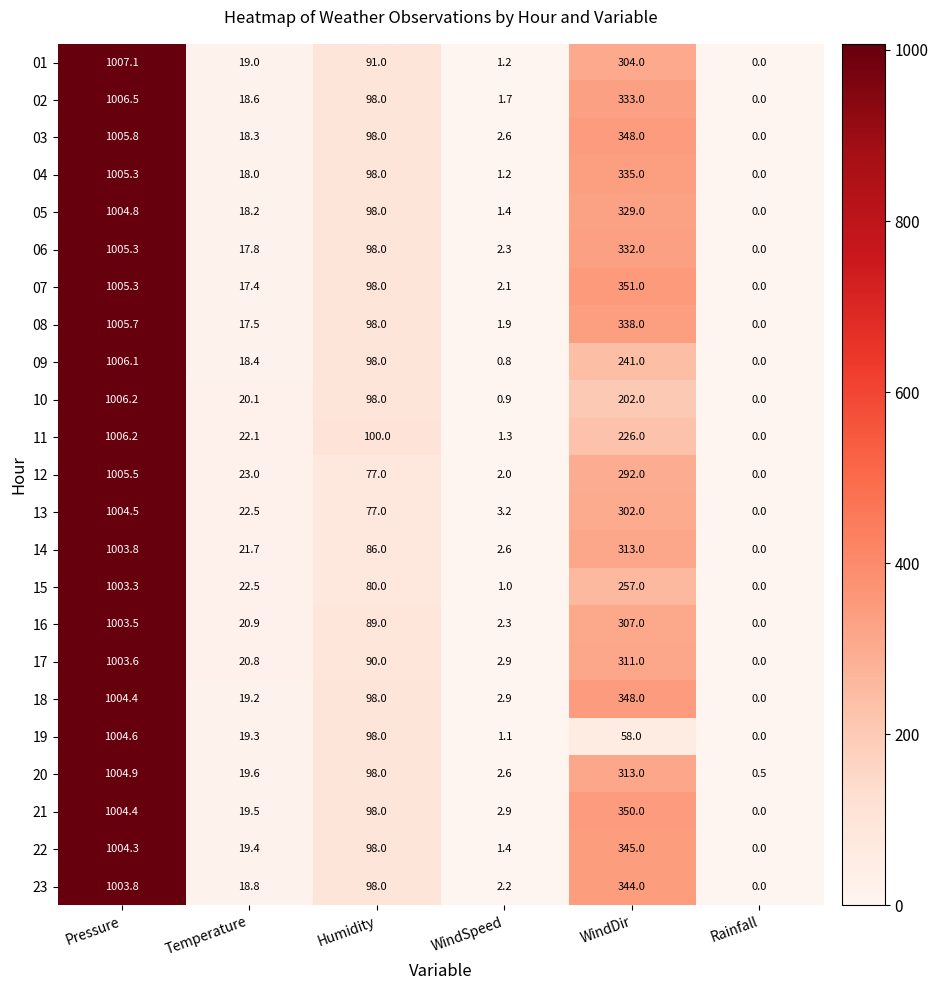

How many data points does each series have?

6